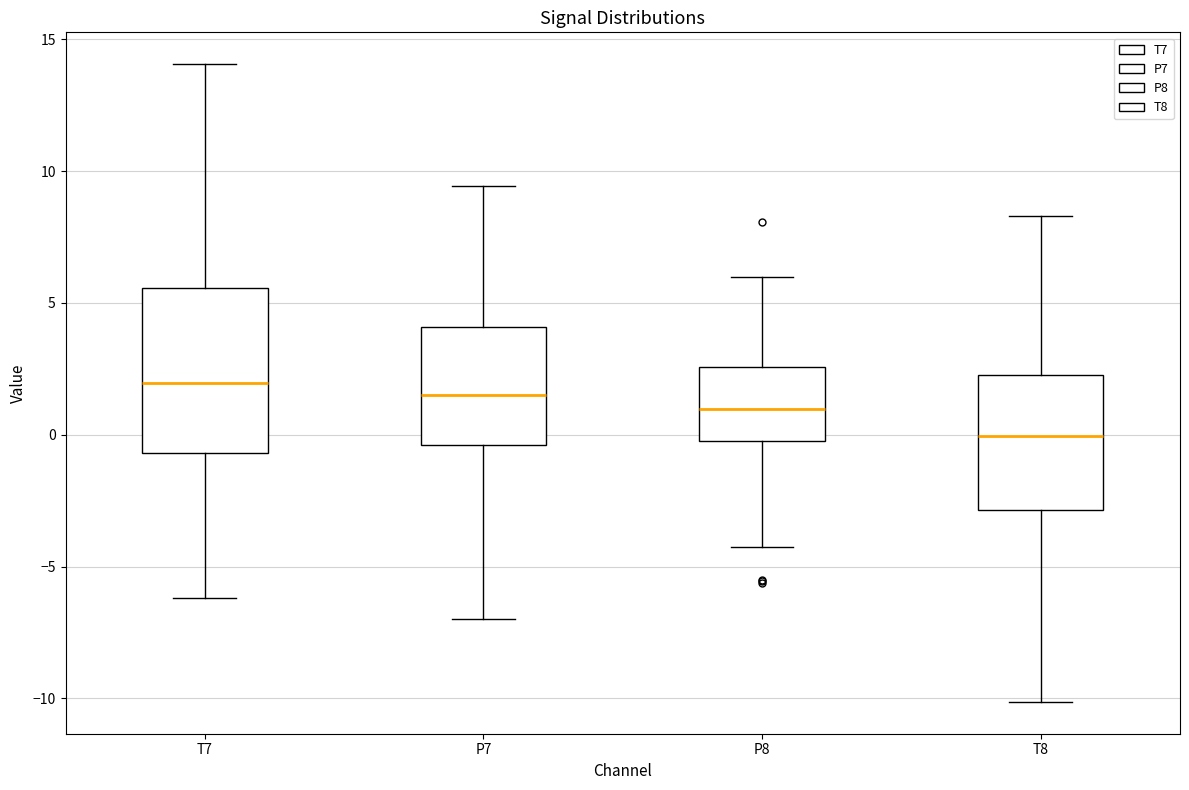

Comparing the boxes themselves (not the whiskers), which one is the tallest?

T7